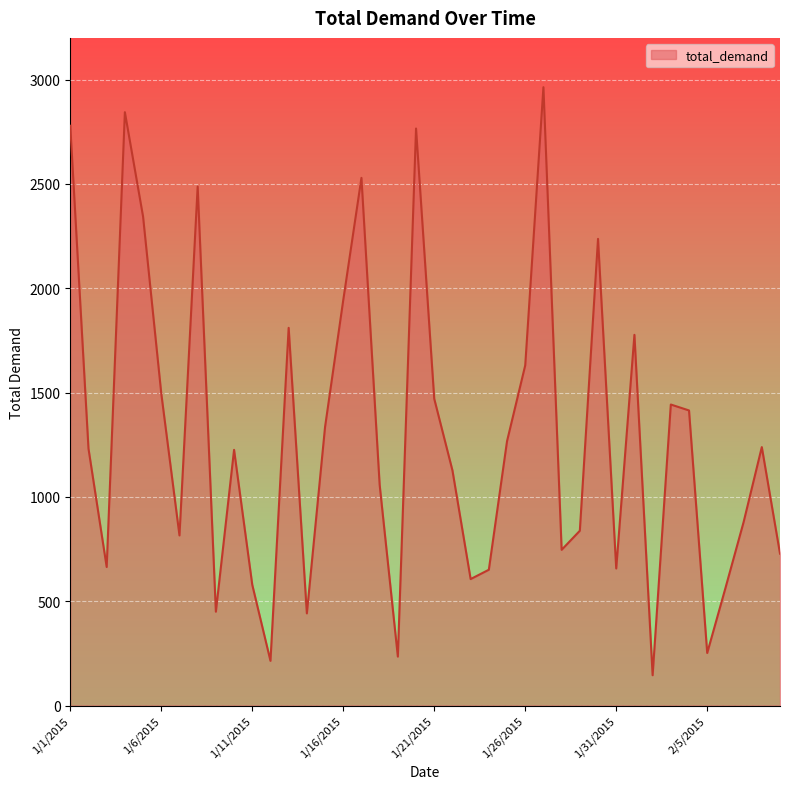

What is the greatest value displayed?

2963.7